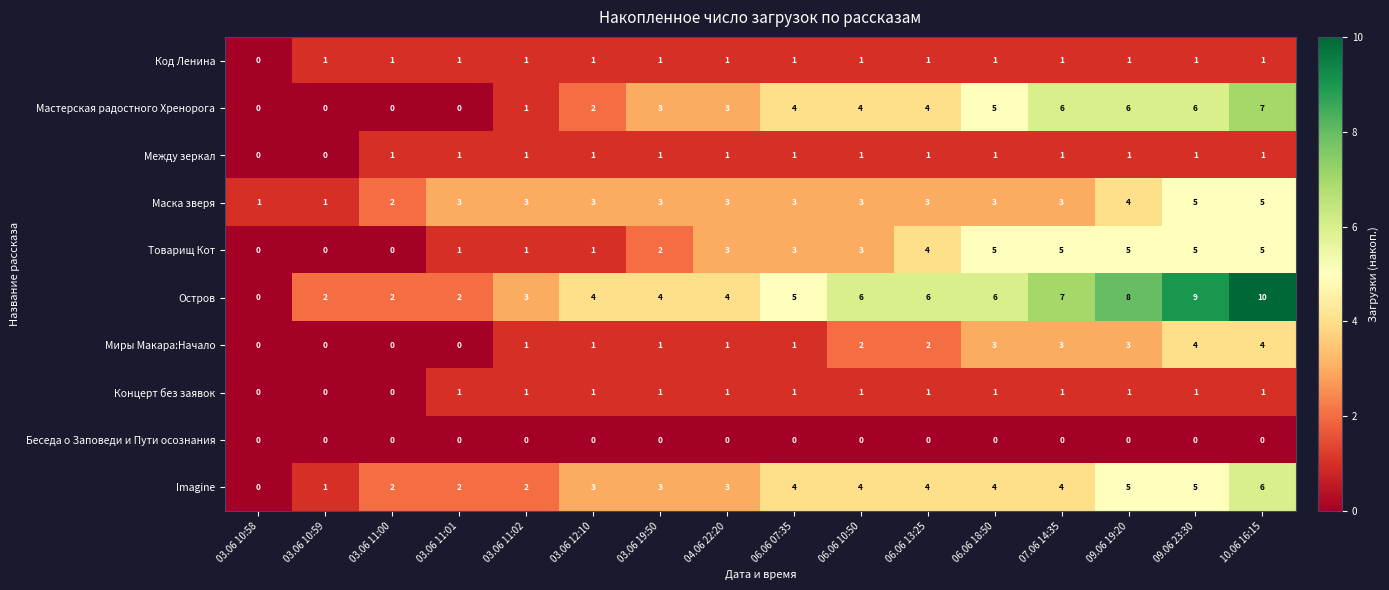

True or false: Маска зверя has a value of 3 at 10.06 16:15.

False